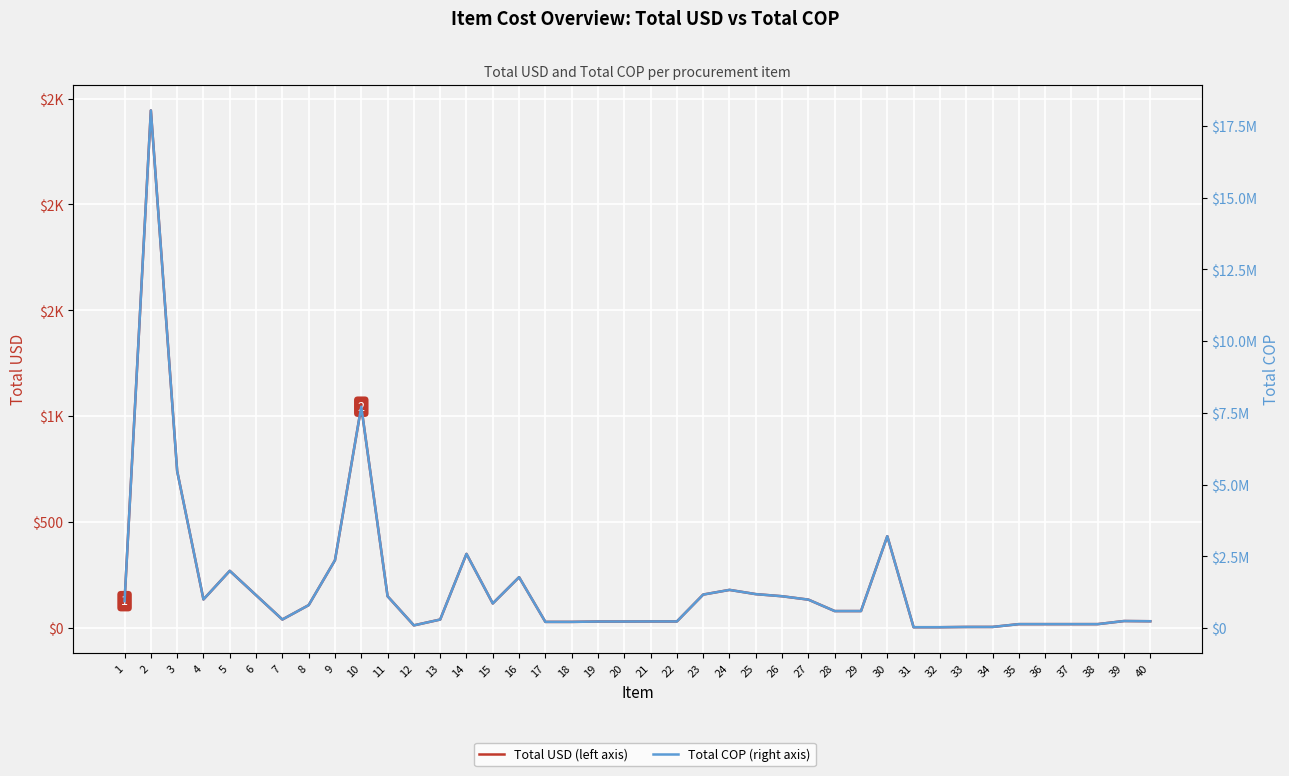

How many data points in Total COP are above 590400?

19